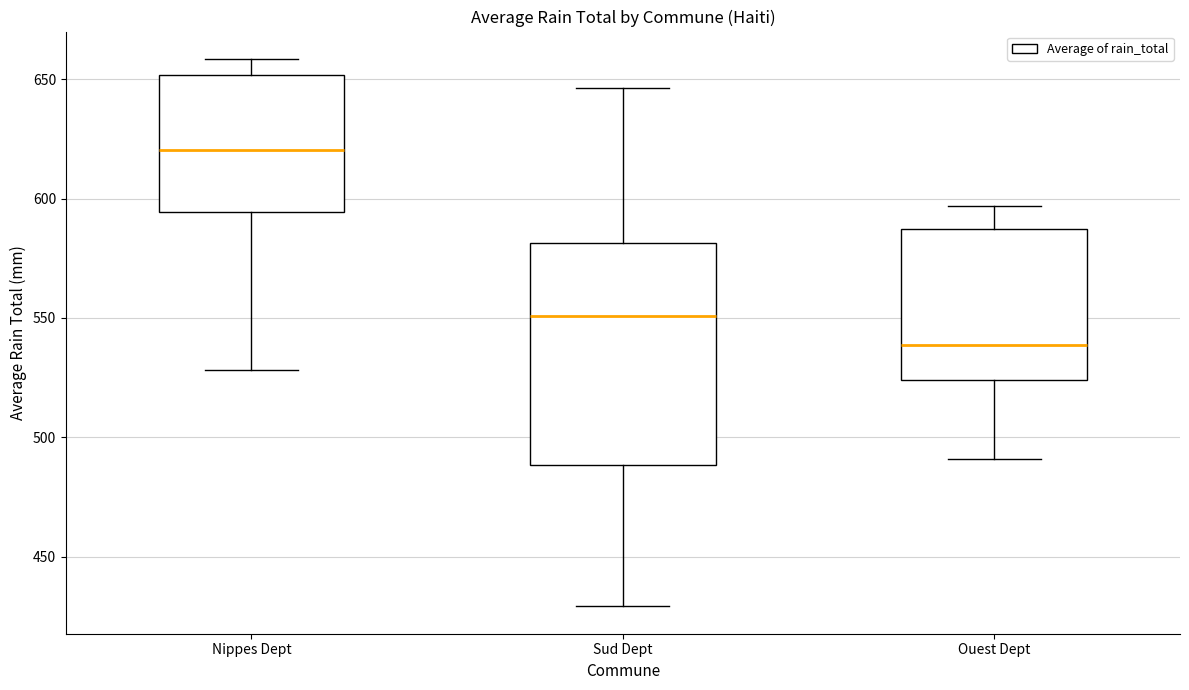

Which box is the tallest, from its lower edge to its upper edge?

Sud Dept